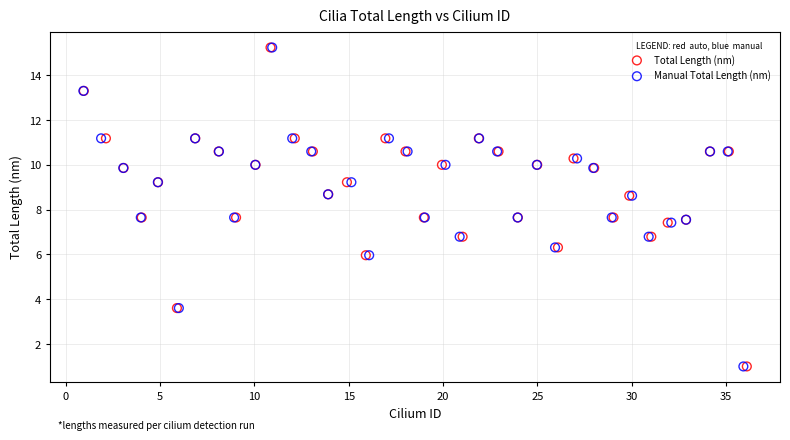

What are all the series names shown in the legend?

Total Length (nm), Manual Total Length (nm)